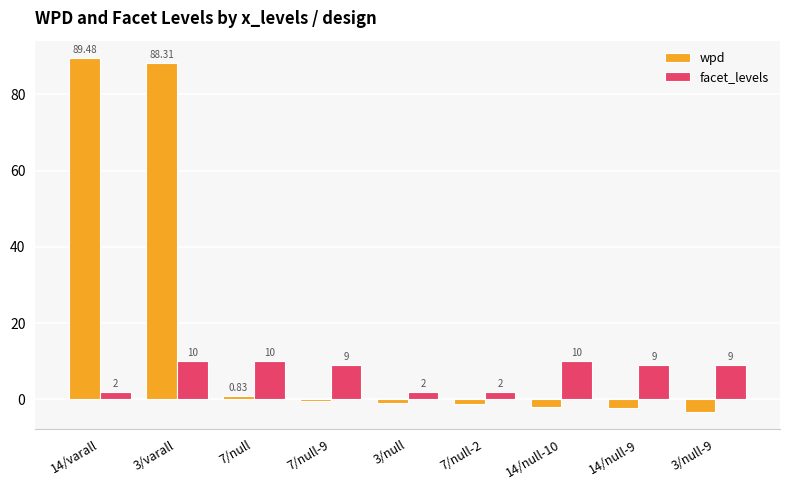

At 7/null-9, list the series in order from largest to smallest.

facet_levels, wpd